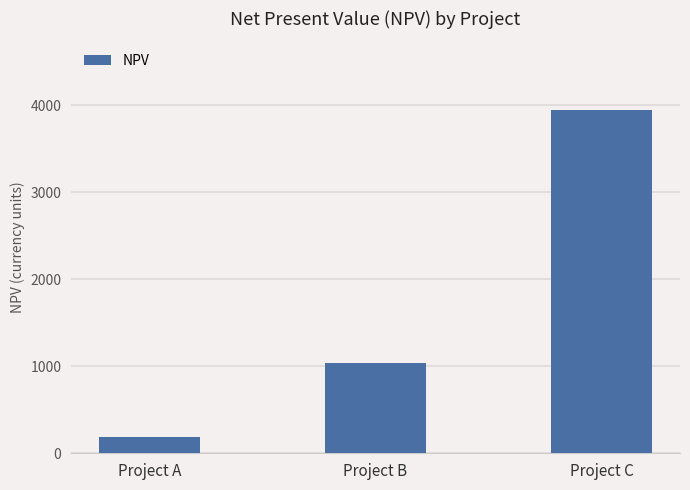

At which category does the chart reach its peak across all series?

Project C